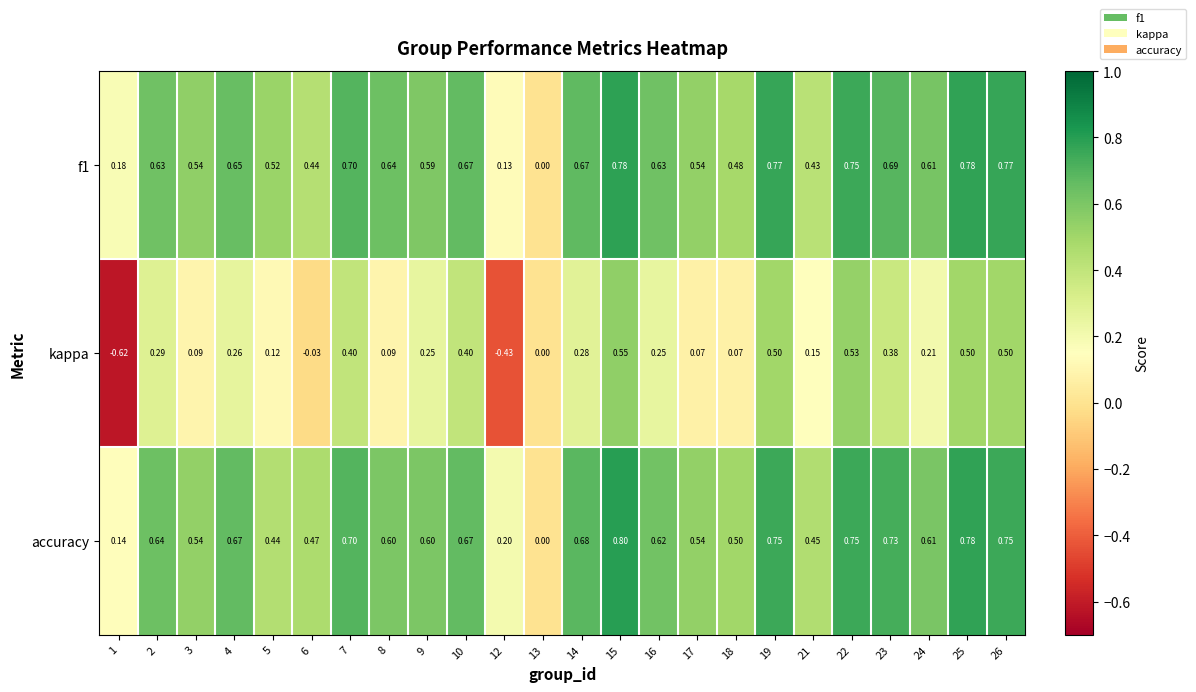

Count the number of categories in the chart.

24